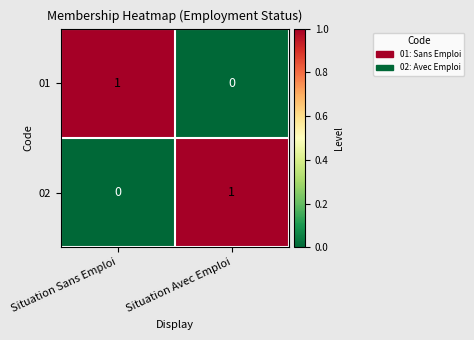

Reading left to right, list all the values displayed in this chart.

01: 1	0
02: 0	1